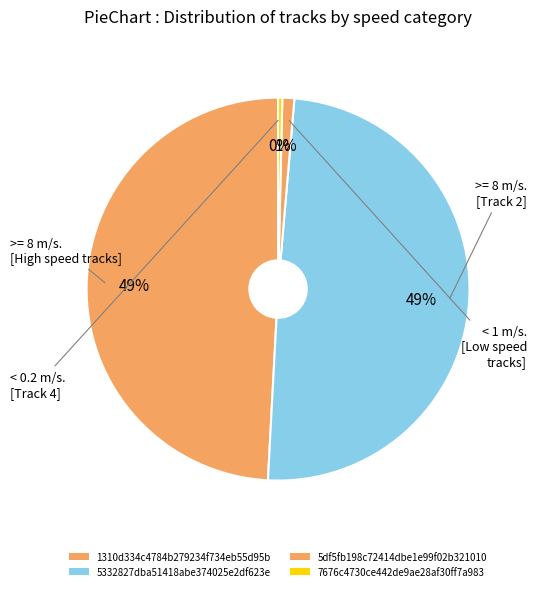

How many segments does this pie chart have?

4